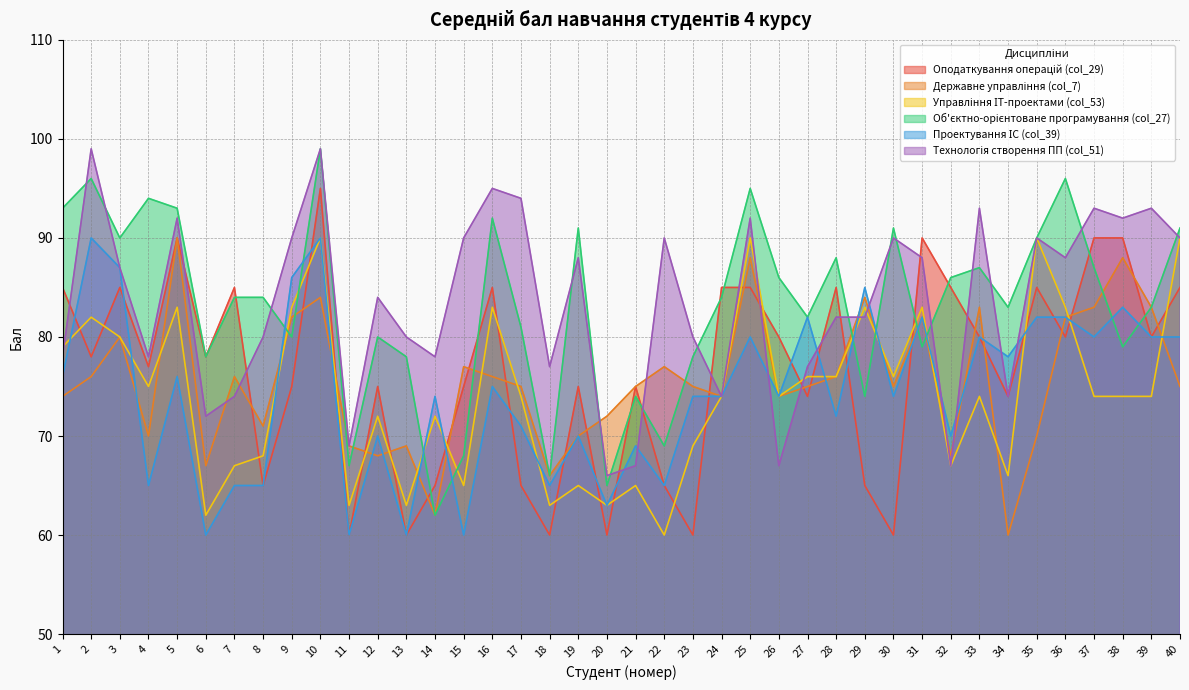

What is the value of the Оподаткування операцій (col_29) point at the 2nd from the left?

78